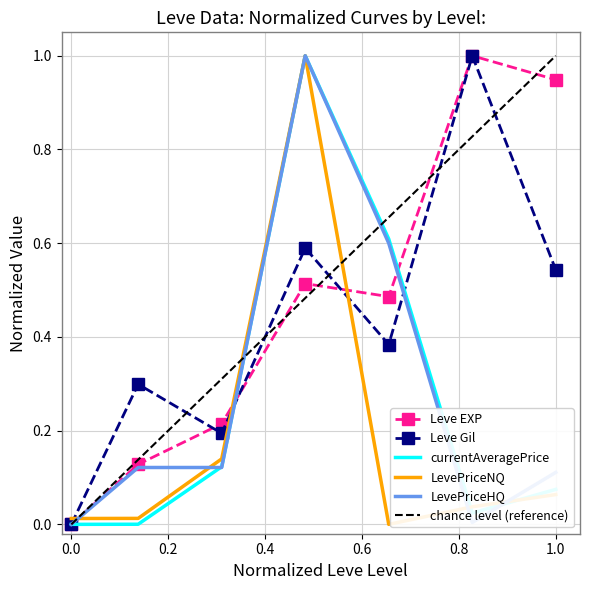

The currentAveragePrice series shows 0.0 at 5. True or false?

True